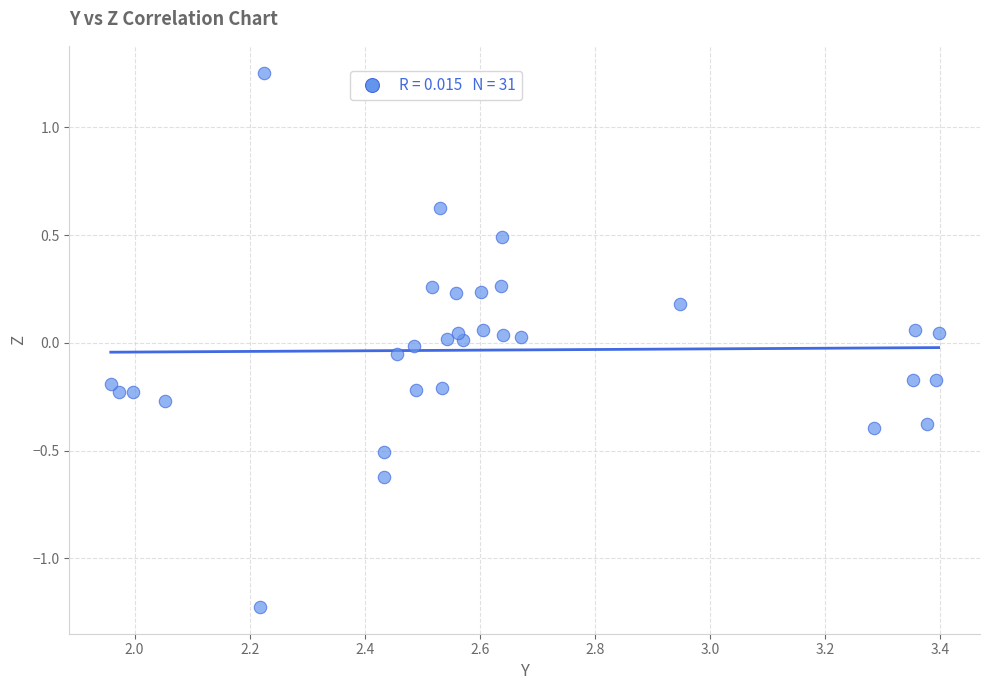

What is the range of Y values (max minus min)?

2.5